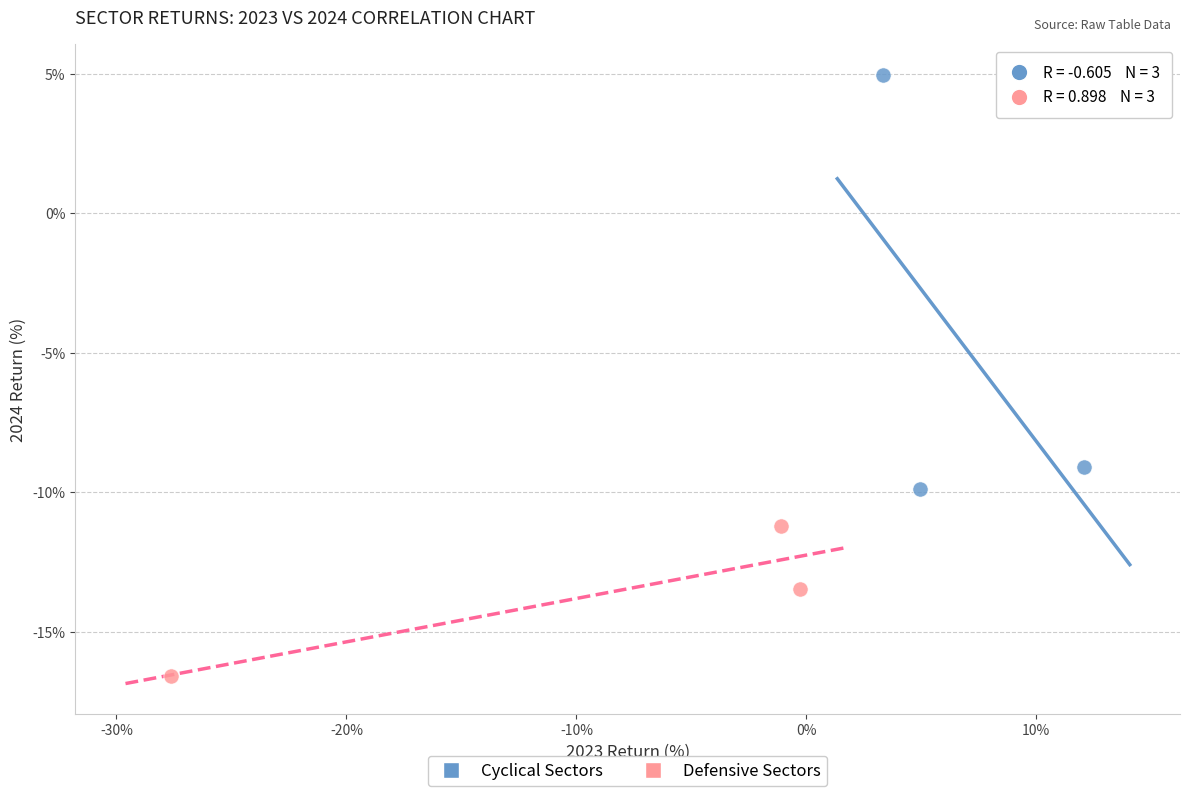

Which series reaches the minimum Y coordinate?

Defensive Sectors